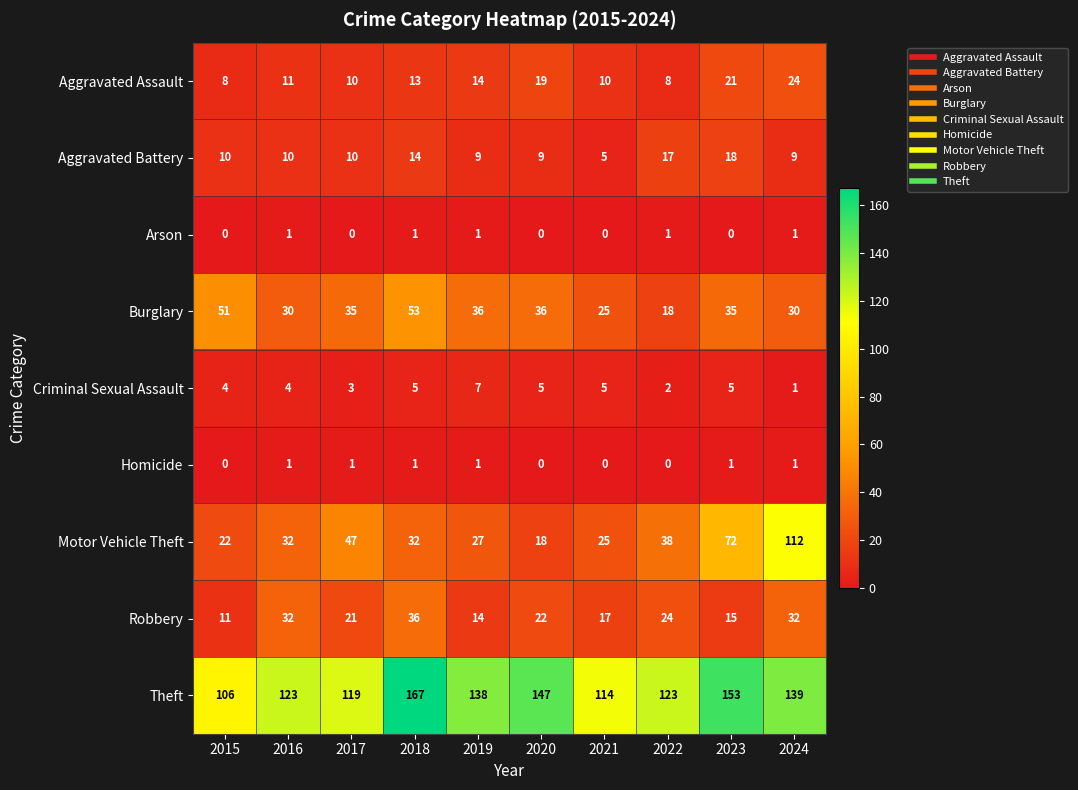

What is the greatest value displayed?

167